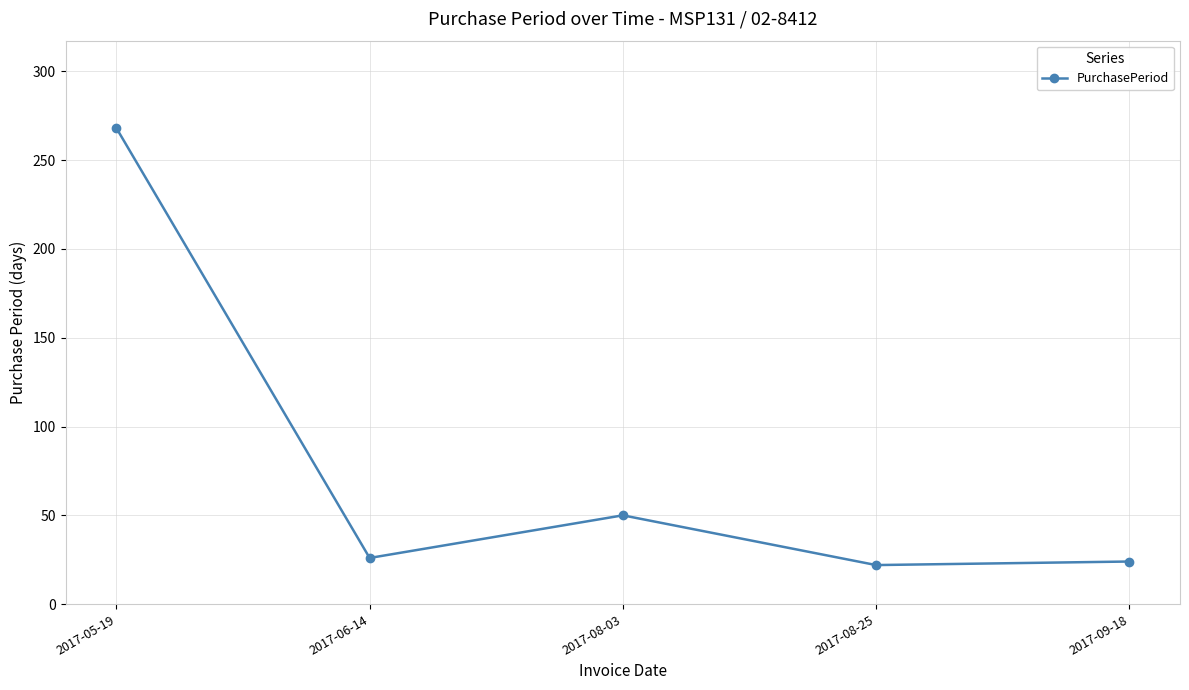

Which has a higher value, 2017-06-14 or 2017-08-03?

2017-08-03